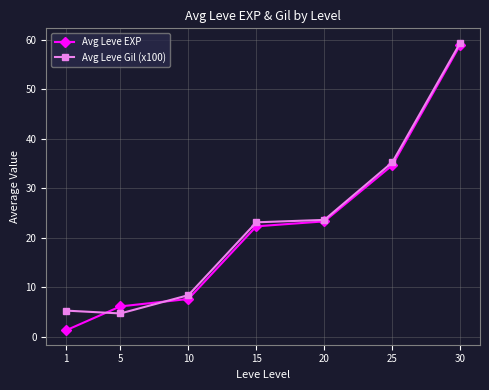

Reading right to left, extract all data points from this chart.

Avg Leve EXP: 59.0	34.7	23.3	22.3	7.7	6.2	1.3
Avg Leve Gil (x100): 59.4	35.3	23.6	23.1	8.4	4.7	5.3